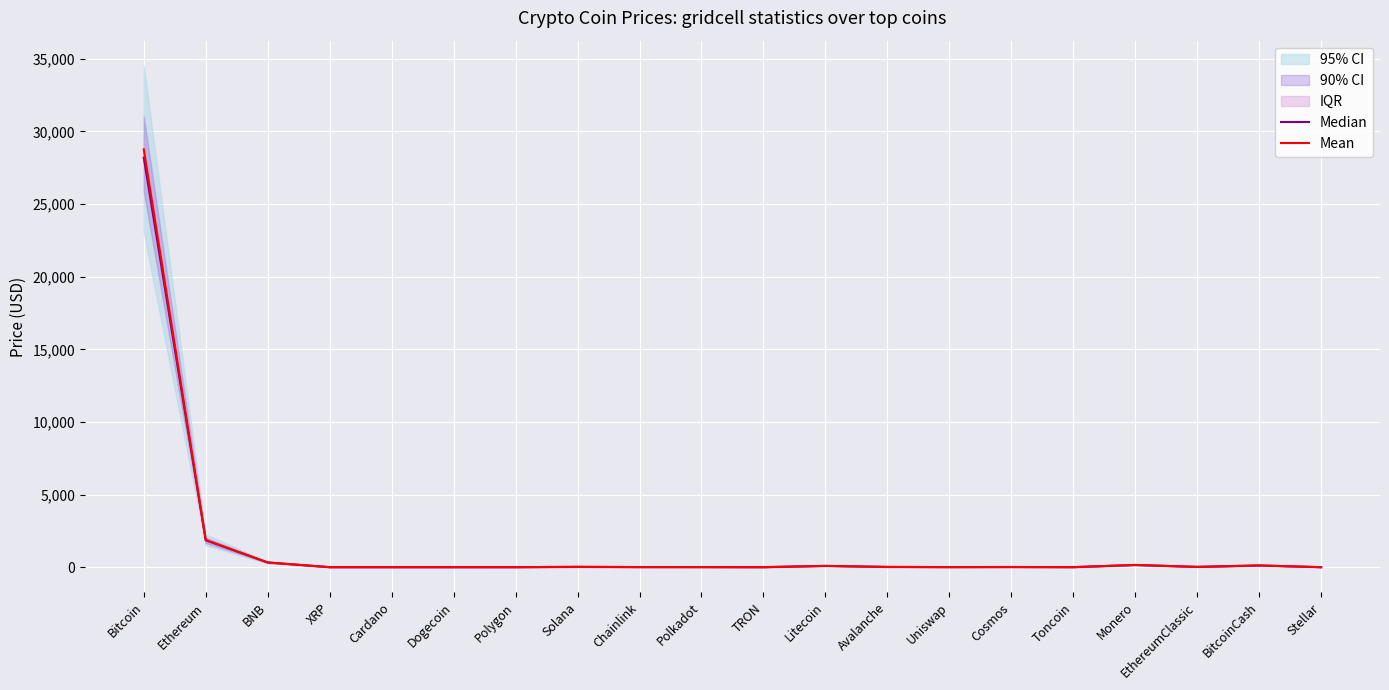

True or false: Median has more than 2 points higher than both neighbors.

True